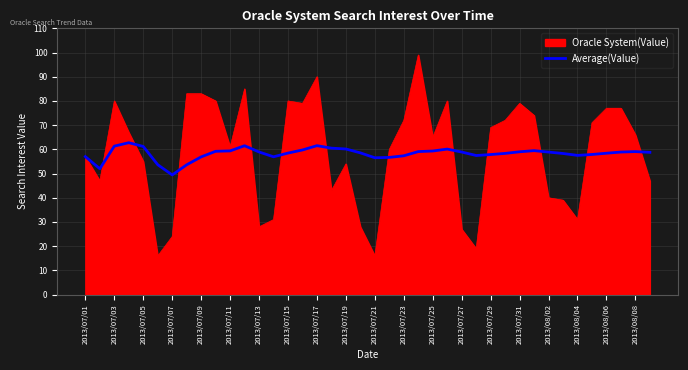

What is the smallest value displayed?

16.0